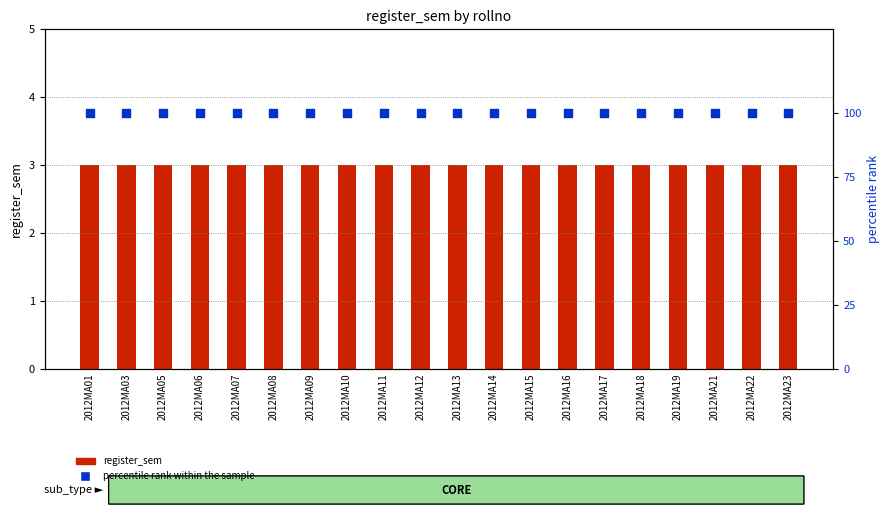

What are all the series names shown in the legend?

register_sem, percentile rank within the sample